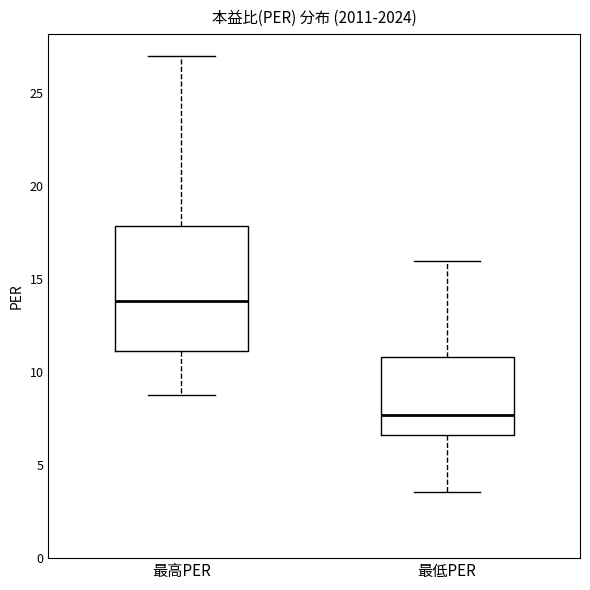

Which box is the tallest, from its lower edge to its upper edge?

最高PER